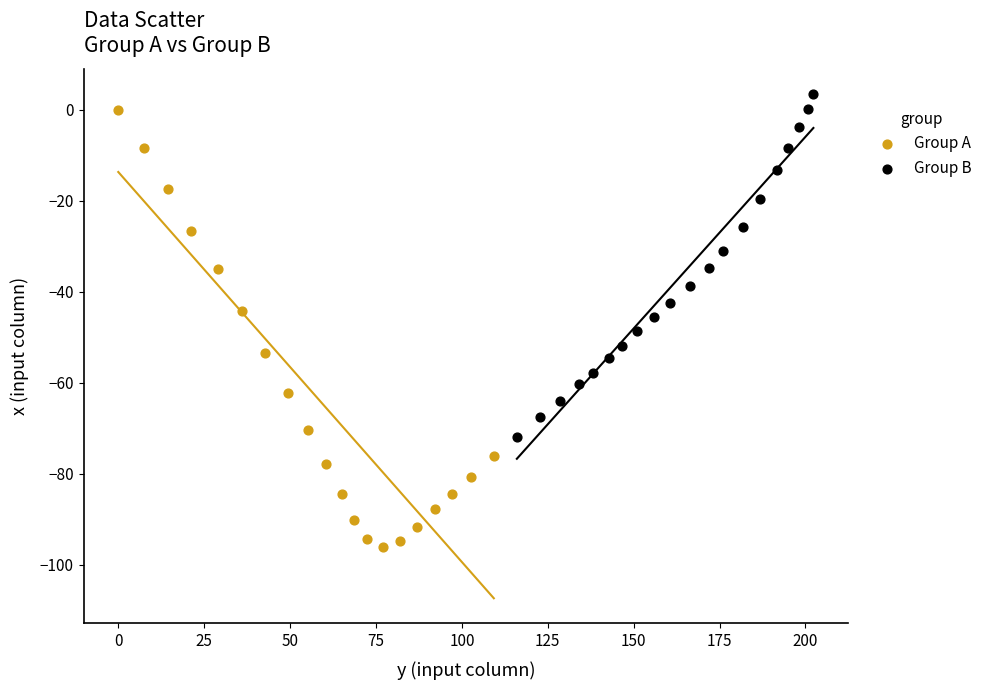

Which series has the largest Y range (max minus min)?

Group A